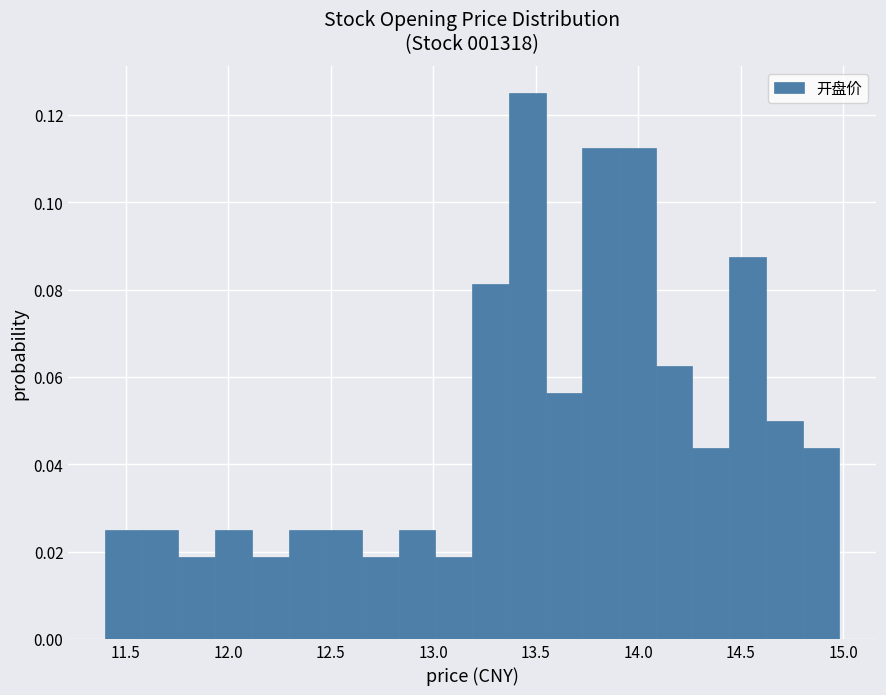

Read against the x-axis, roughly where is the centre of the tallest bar?

13.45